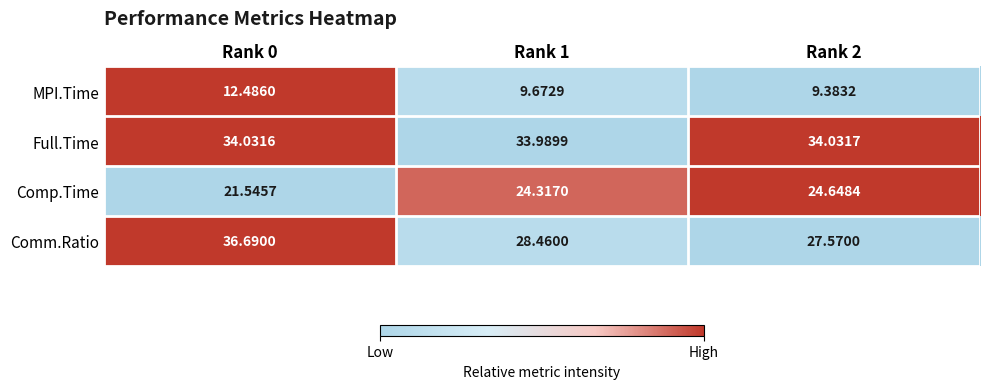

Between Rank 0 and Rank 1, which series saw the biggest shift?

Comm.Ratio